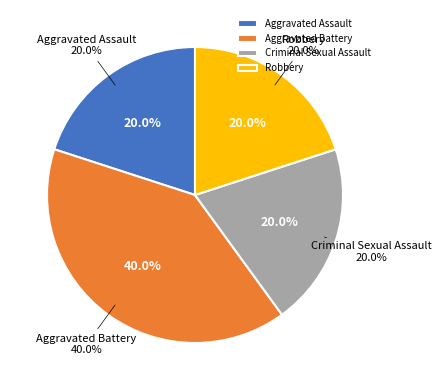

The Aggravated Assault slice represents 20% of the pie. True or false?

True